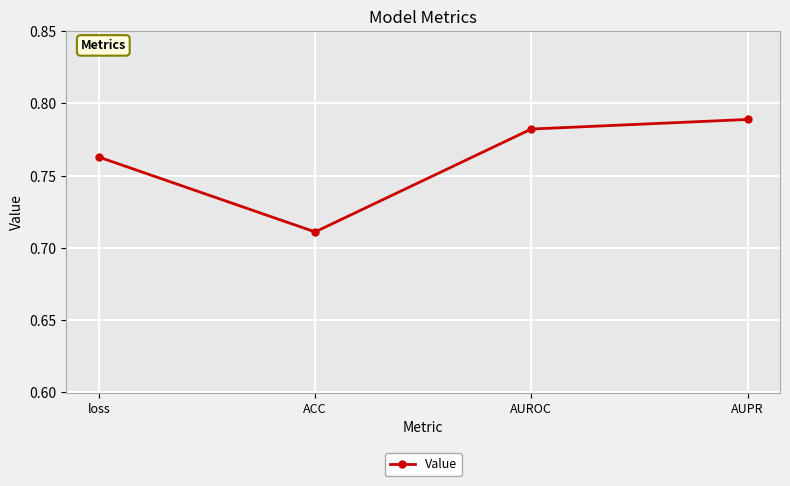

What is the label of the 3rd point from the right?

ACC